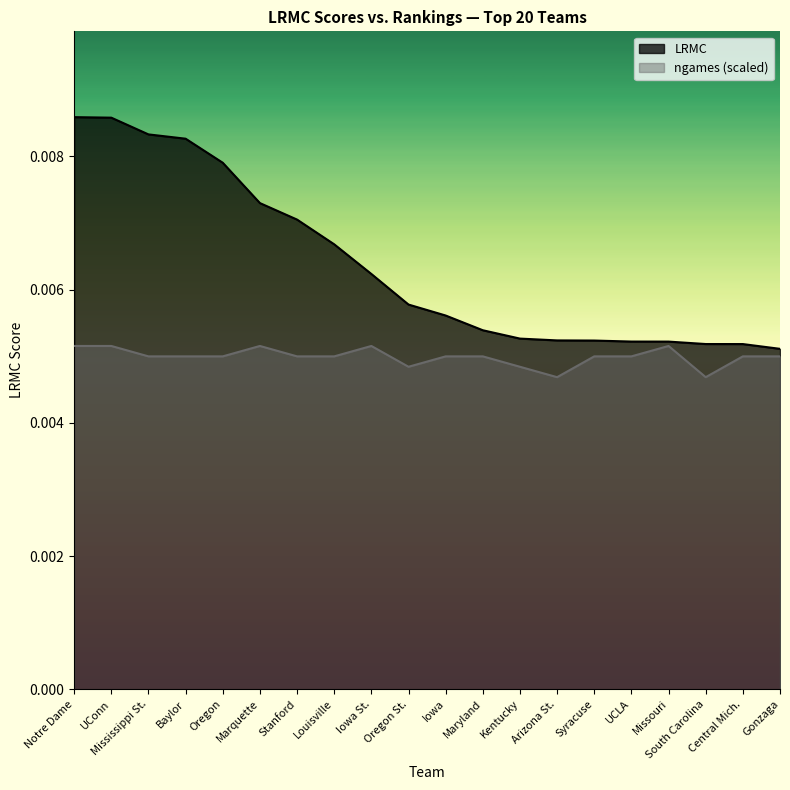

What position from the right is Oregon St.?

11